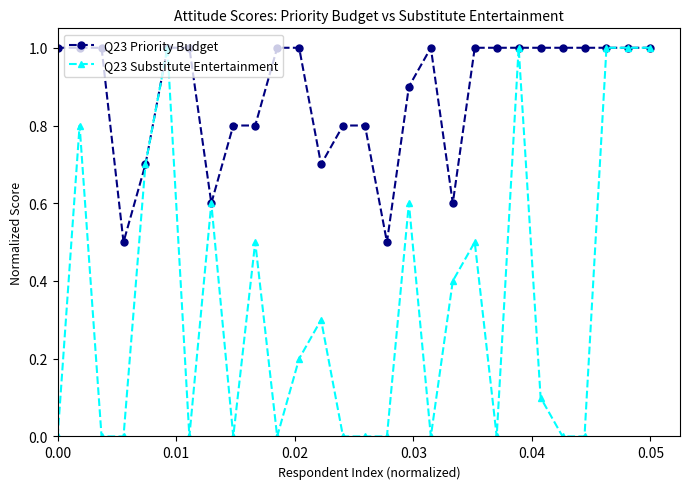

Count the Q23 Priority Budget values in the range 0 to 1.

28